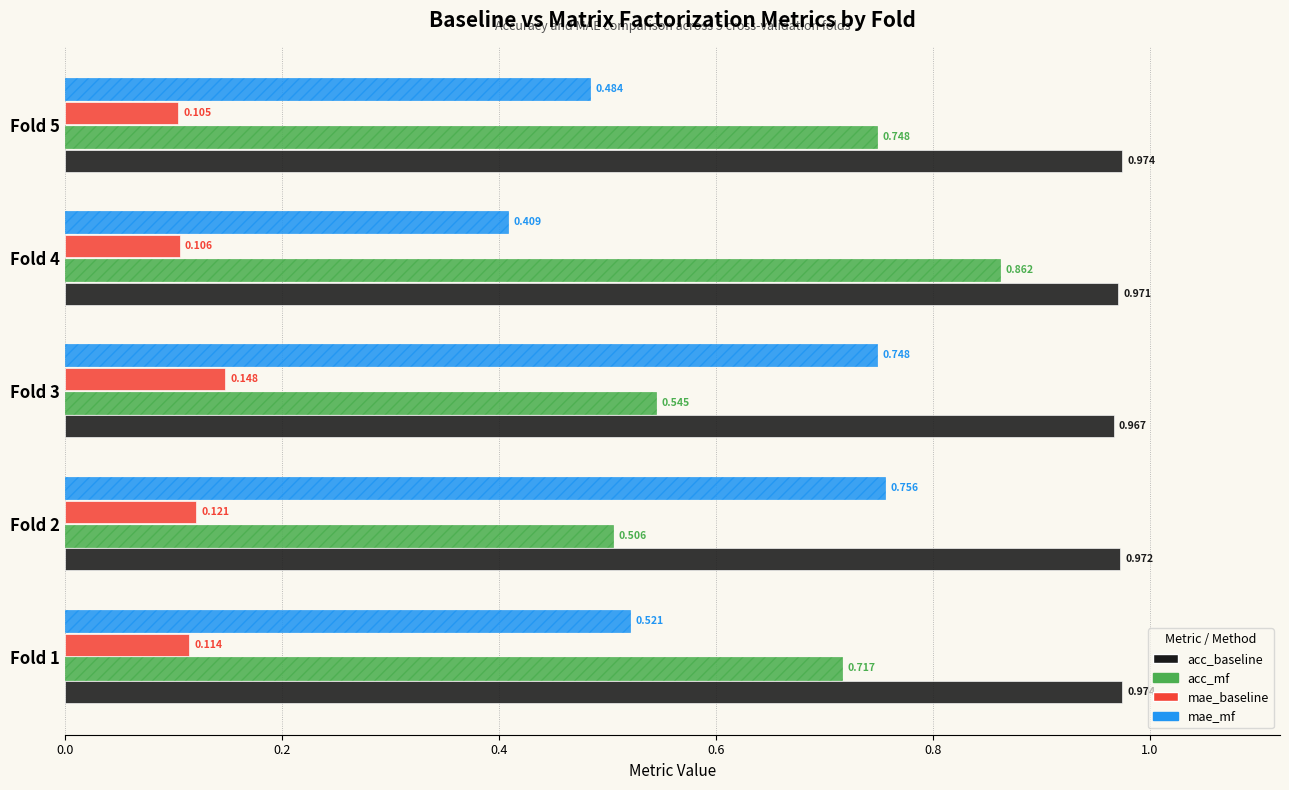

Which series has the widest spread of values?

acc_mf